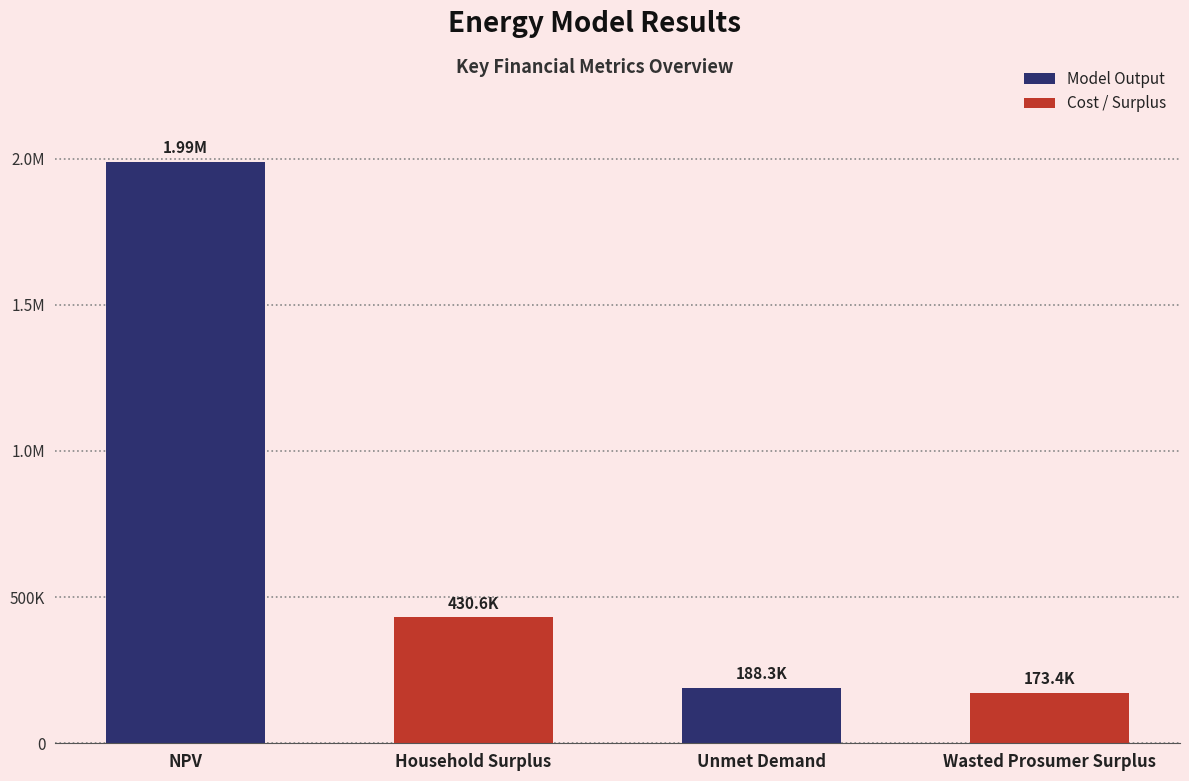

Are the bars horizontal?

No